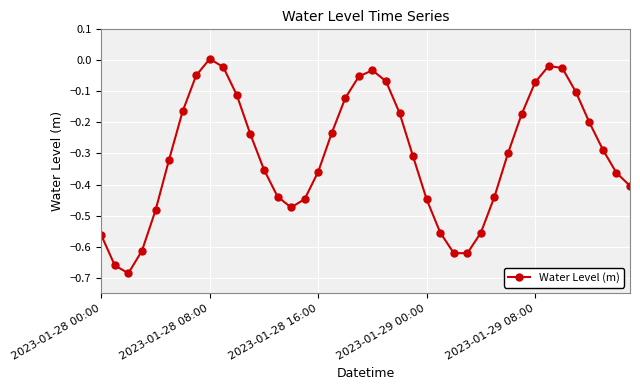

How many points are higher than both their immediate neighbors (excluding endpoints)?

3